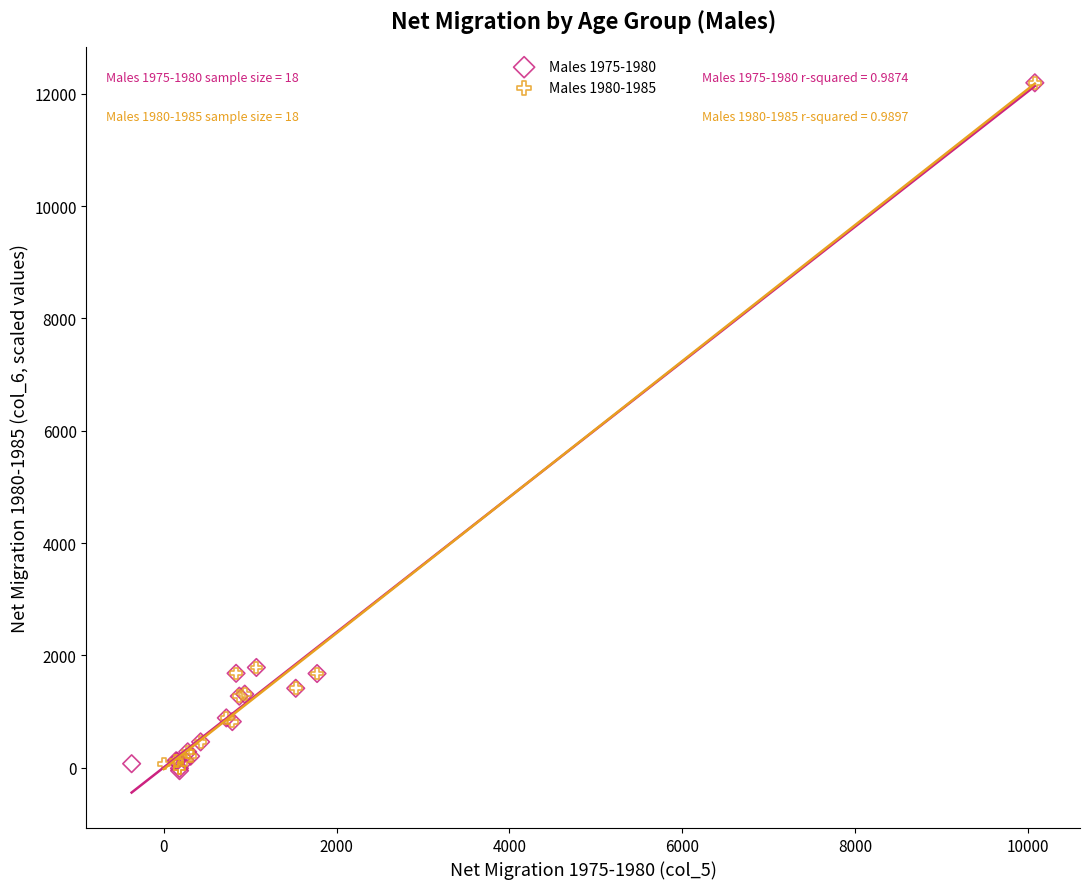

Which series has the largest Y range (max minus min)?

Males 1975-1980